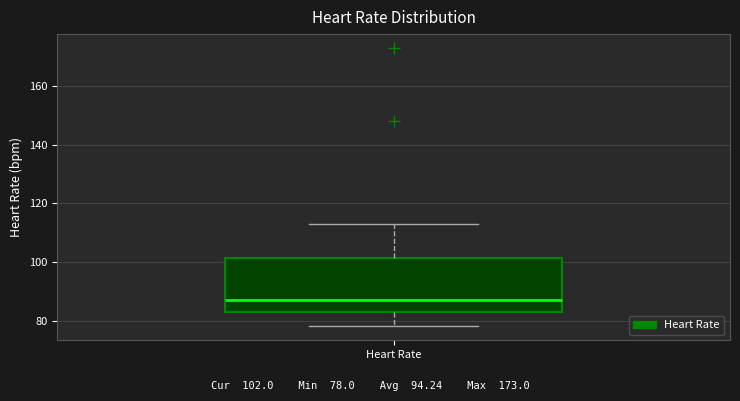

Where does the median line of the box for Heart Rate sit on the y-axis? The values are not printed on the chart, so give them approximately, as read against the axis.

88